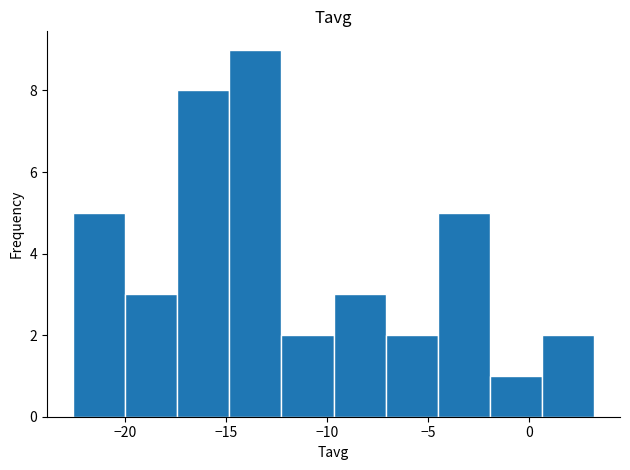

Reading left to right, list every bar in this chart as the range it spans on the x-axis followed by its height. Neither the bar edges nor the heights are printed on the chart, so give them approximately, as read against the axes.

-22.5 to -20.0: 5
-20.0 to -17.5: 3
-17.5 to -15.0: 8
-15.0 to -12.5: 9
-12.5 to -9.5: 2
-9.5 to -7.0: 3
-7.0 to -4.5: 2
-4.5 to -2.0: 5
-2.0 to 0.5: 1
0.5 to 3.0: 2